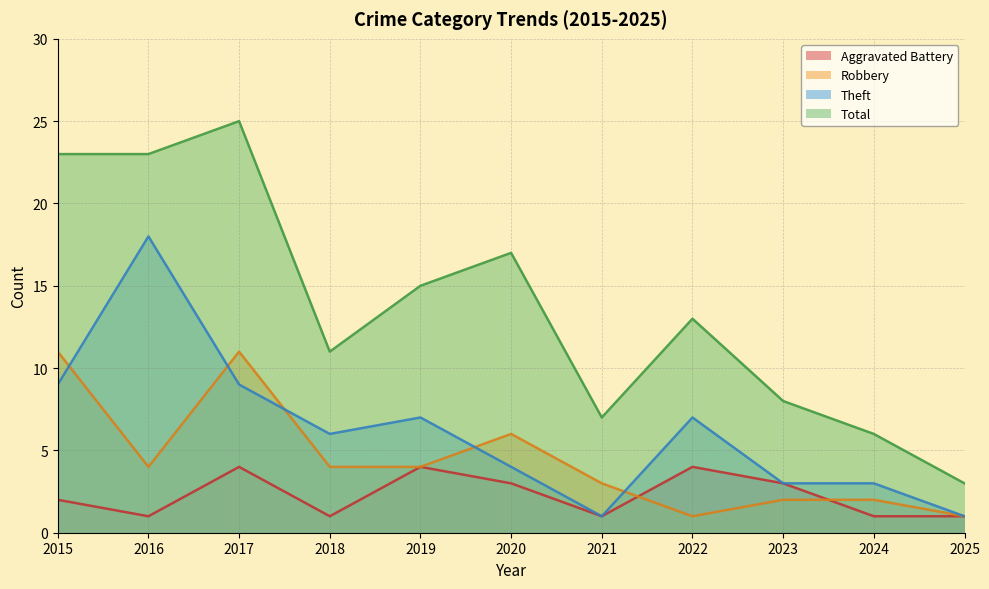

Where is Aggravated Battery nearest to the value 2?

2015